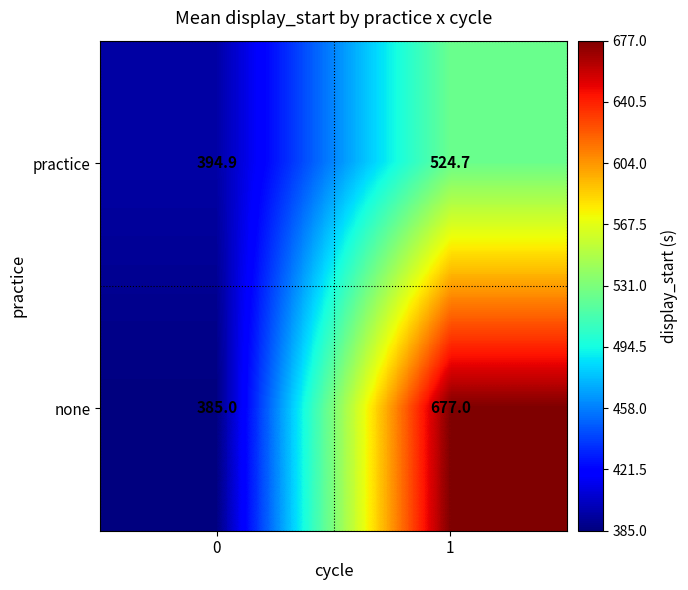

At which category does the chart reach its peak across all series?

1